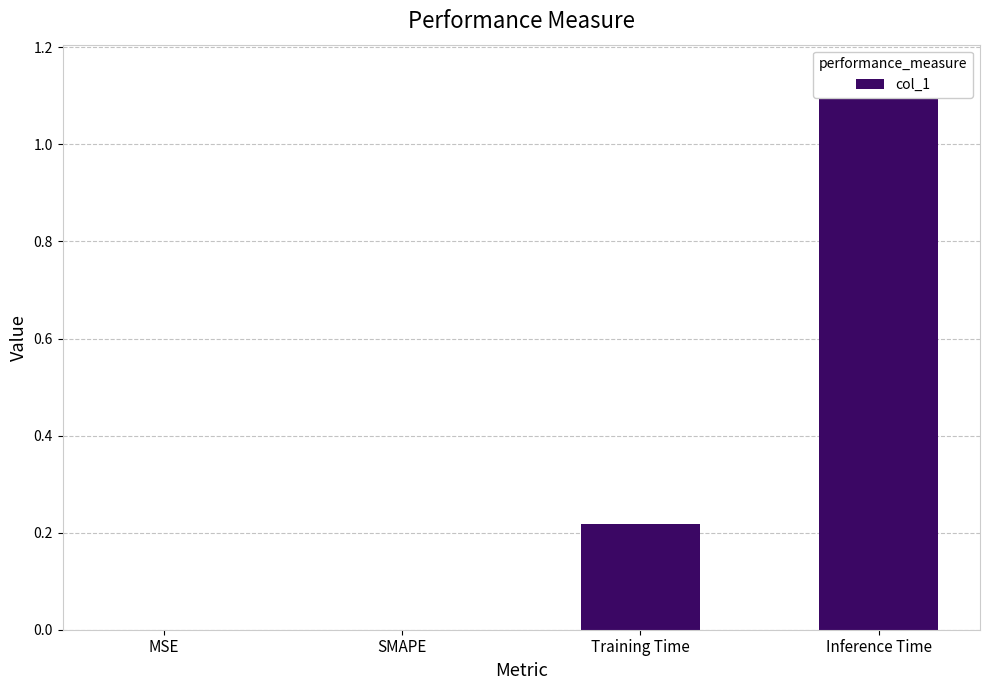

What is the label of the 1st bar from the right?

Inference Time